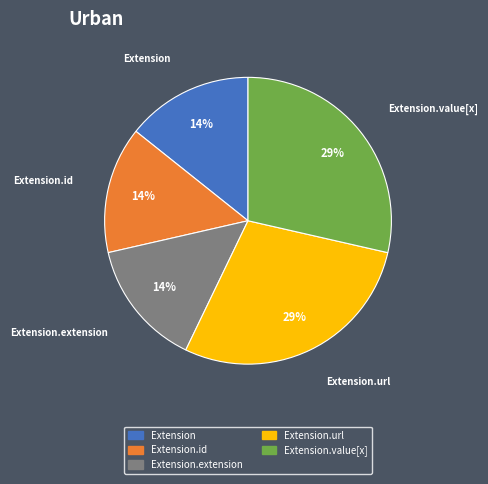

Does any single category account for the majority?

No